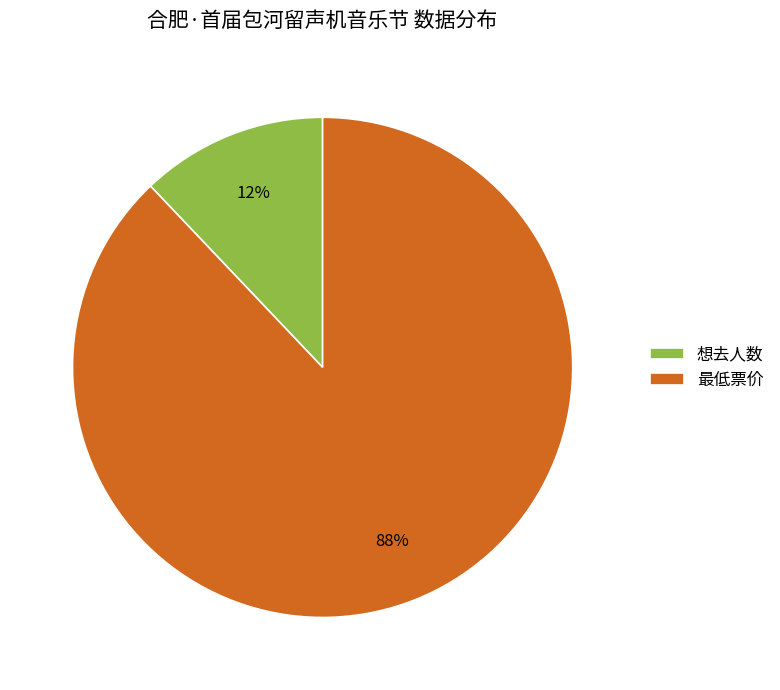

The 想去人数 slice represents 1% of the pie. True or false?

False